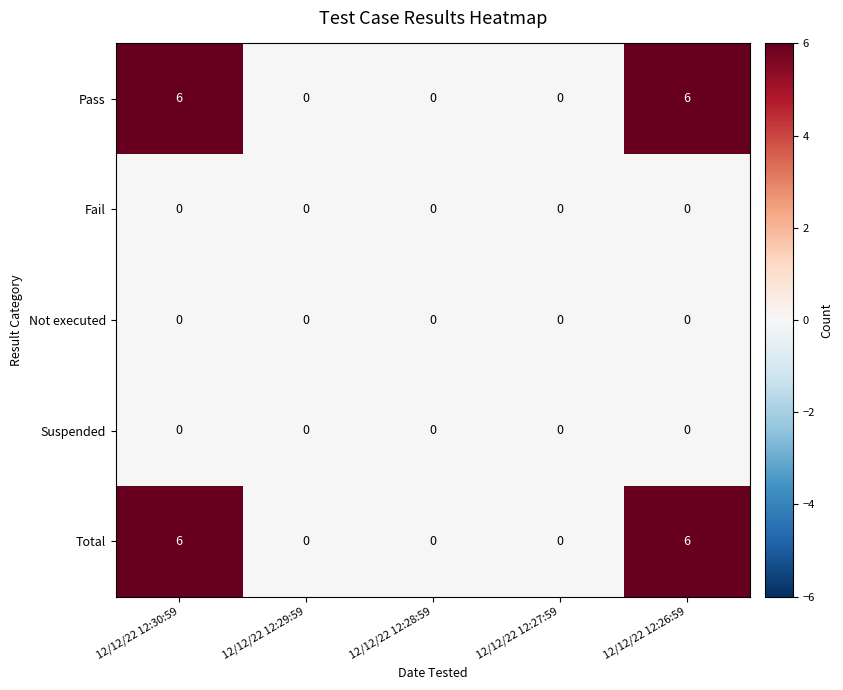

What is the total value across all series at 12/12/22 12:30:59?

12